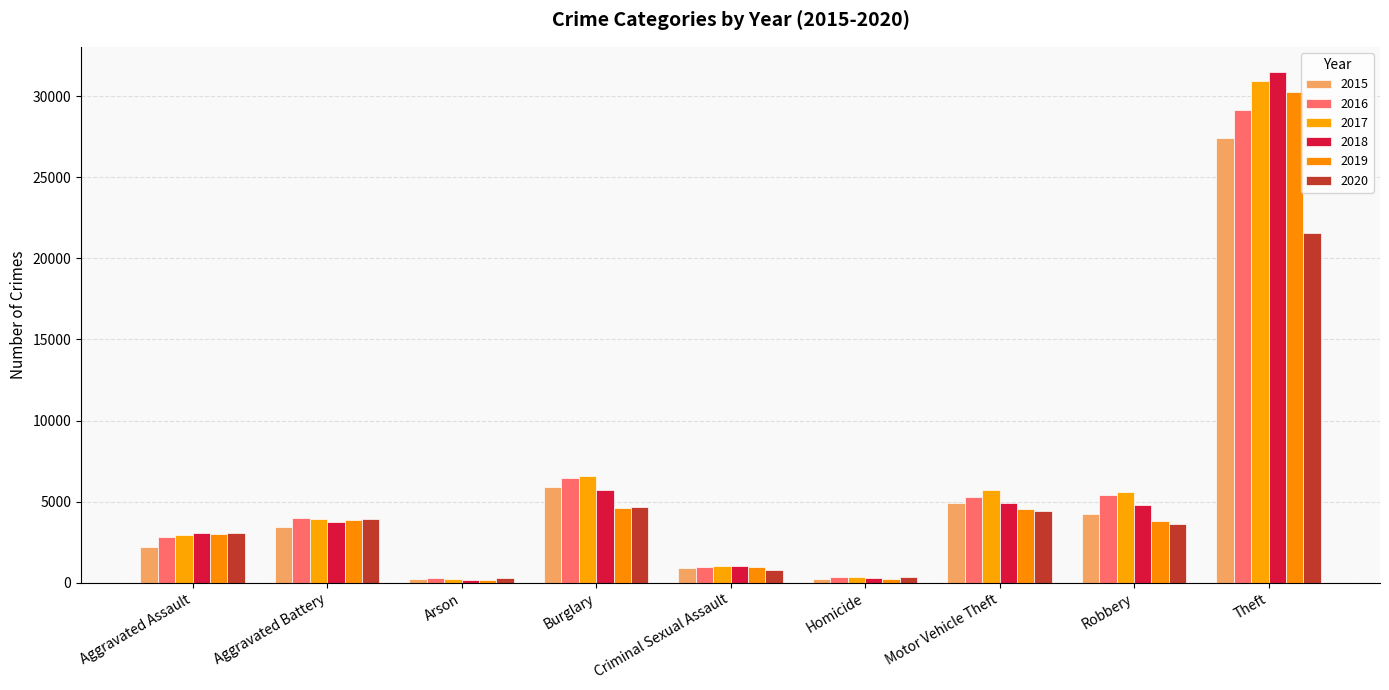

What is the sum of all 2018 values?

55125